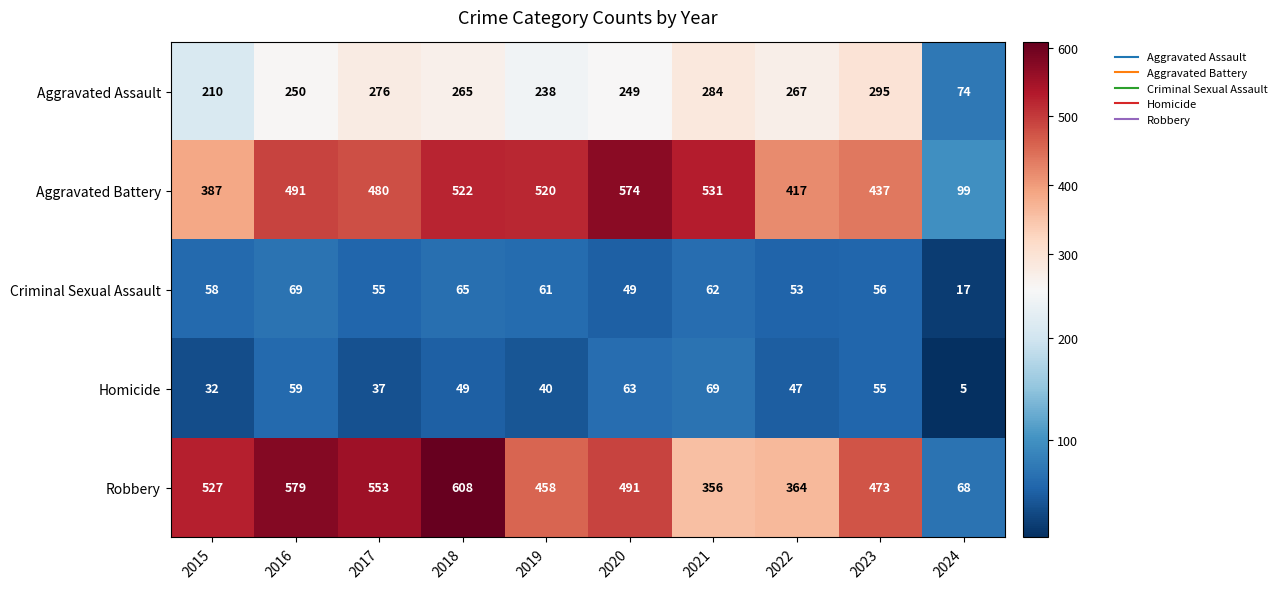

How many data points in Aggravated Battery are less than 491?

5